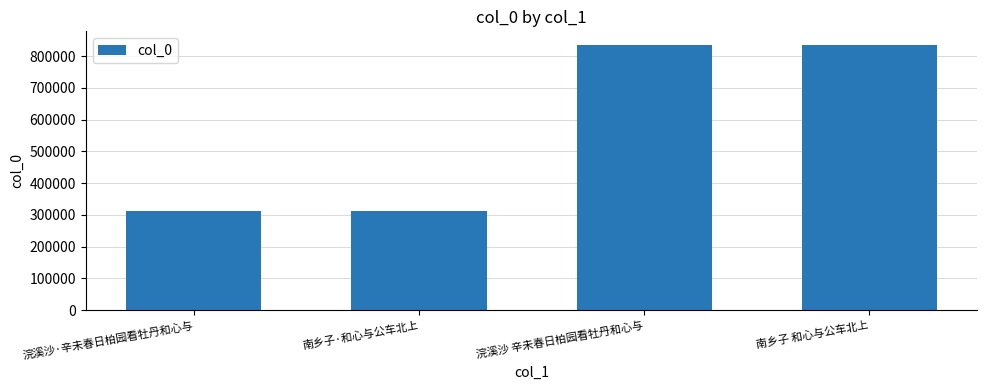

What is the approximate value at 浣溪沙·辛未春日柏园看牡丹和心与?

311115